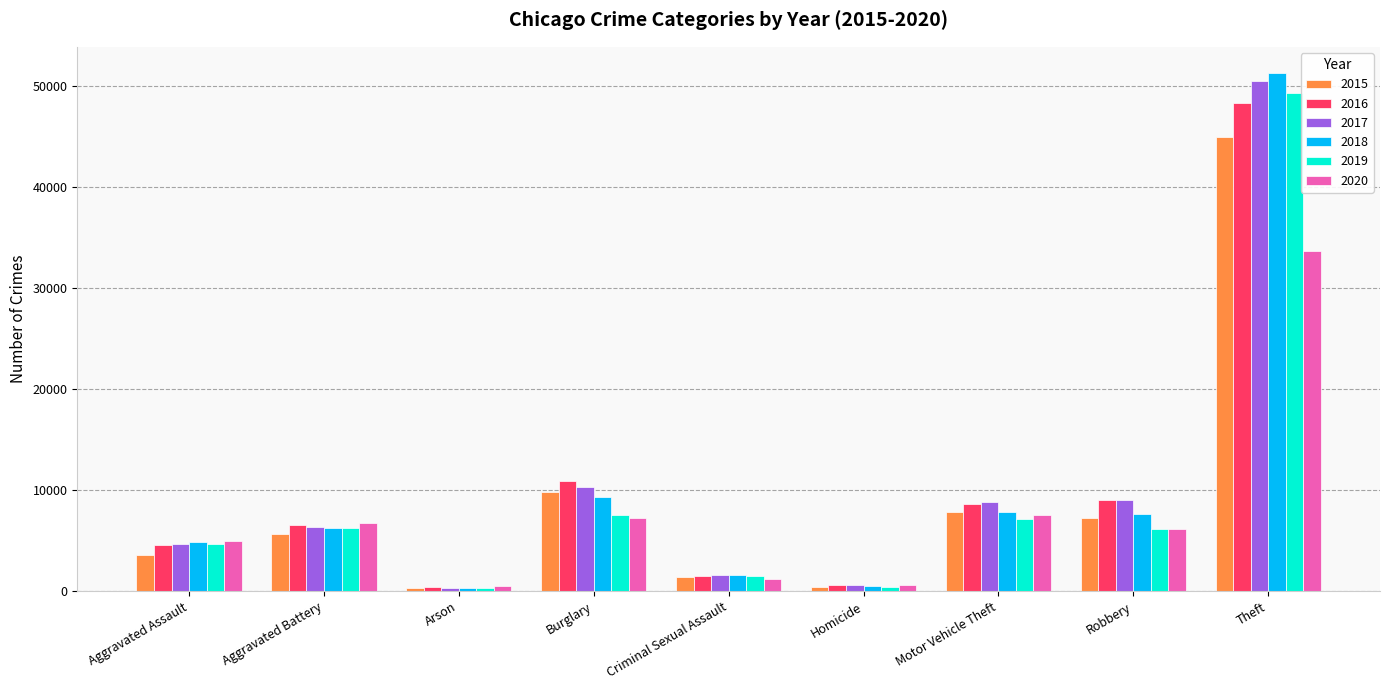

Does the chart contain any negative values?

No